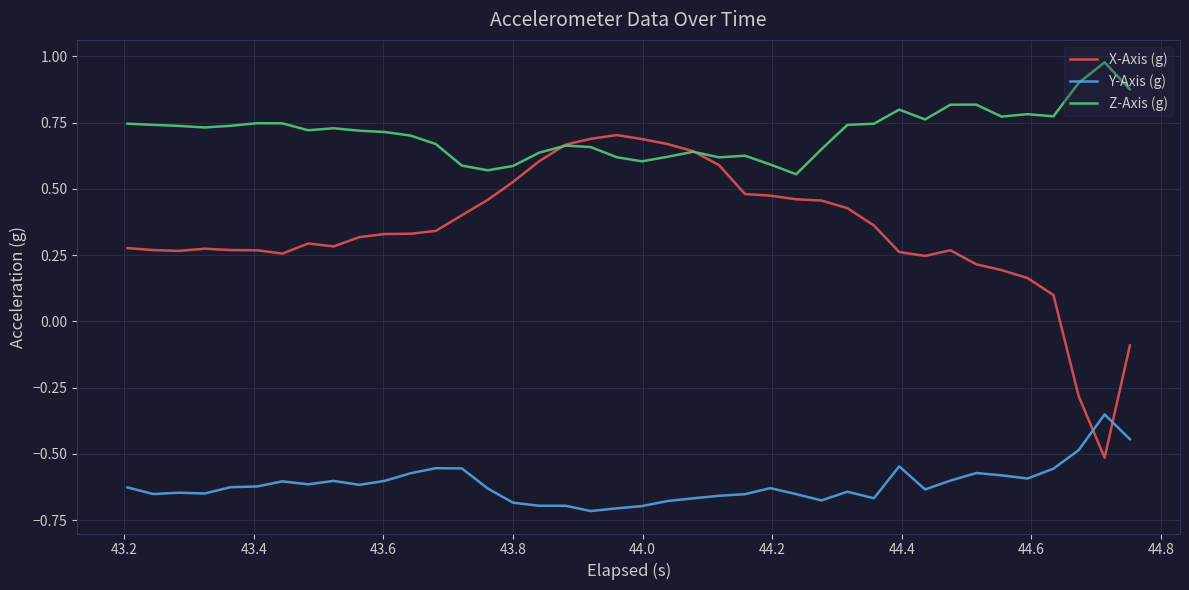

Which series has the widest spread of values?

X-Axis (g)